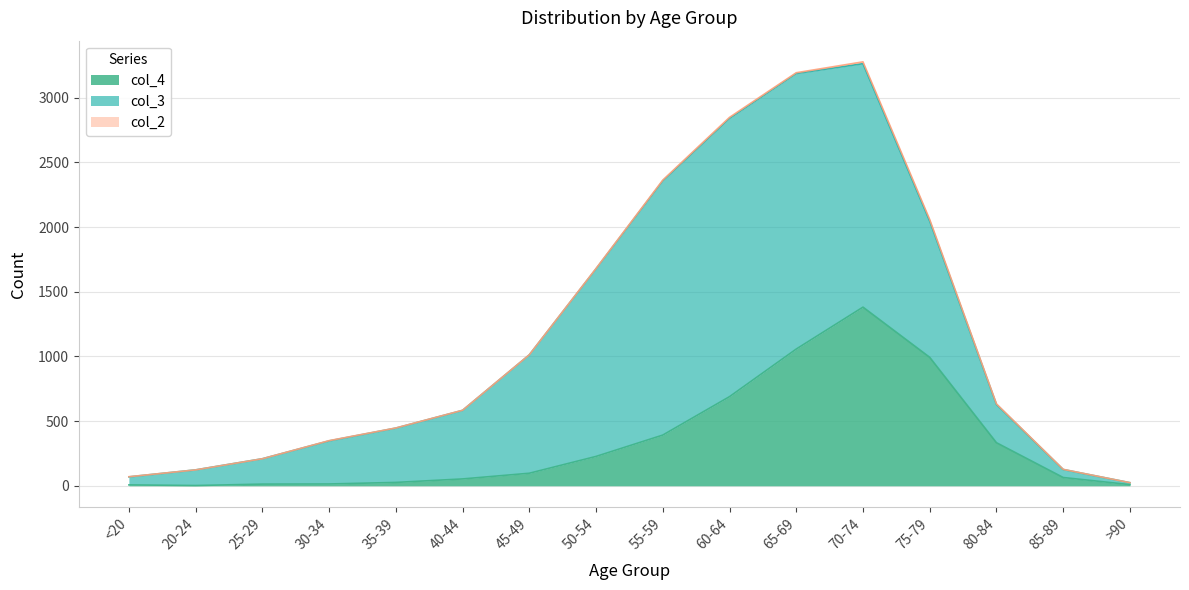

How many lines are shown in the chart?

3